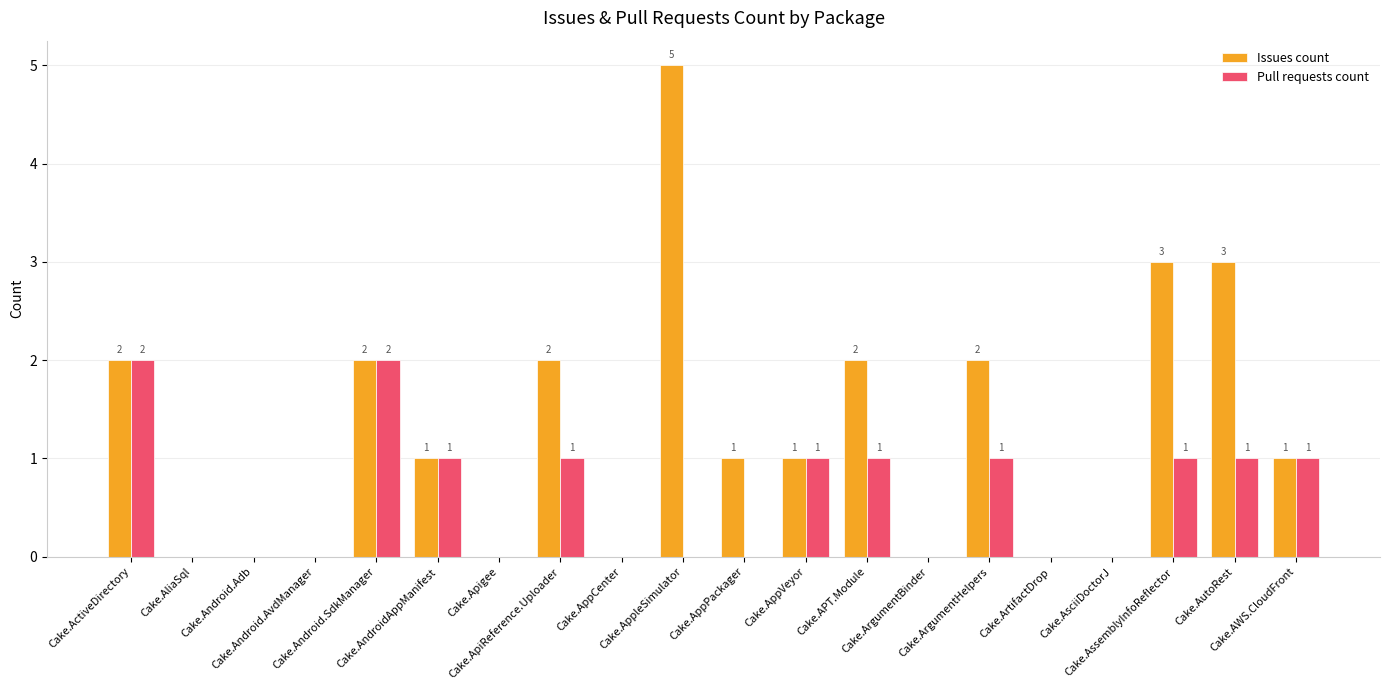

The Pull requests count series shows 0 at Cake.Android.Adb. True or false?

True